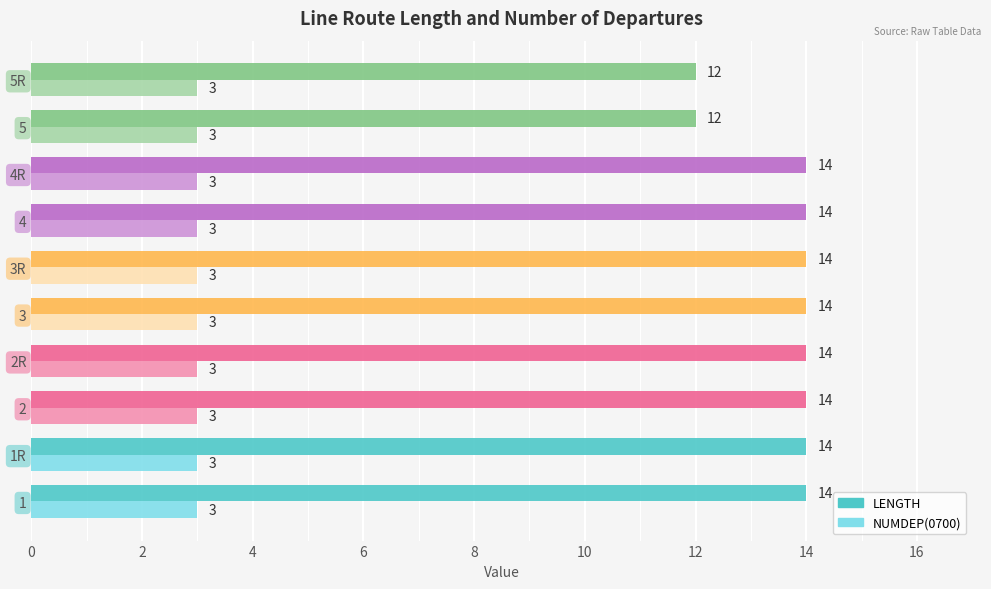

Which series has the largest range (max minus min)?

LENGTH